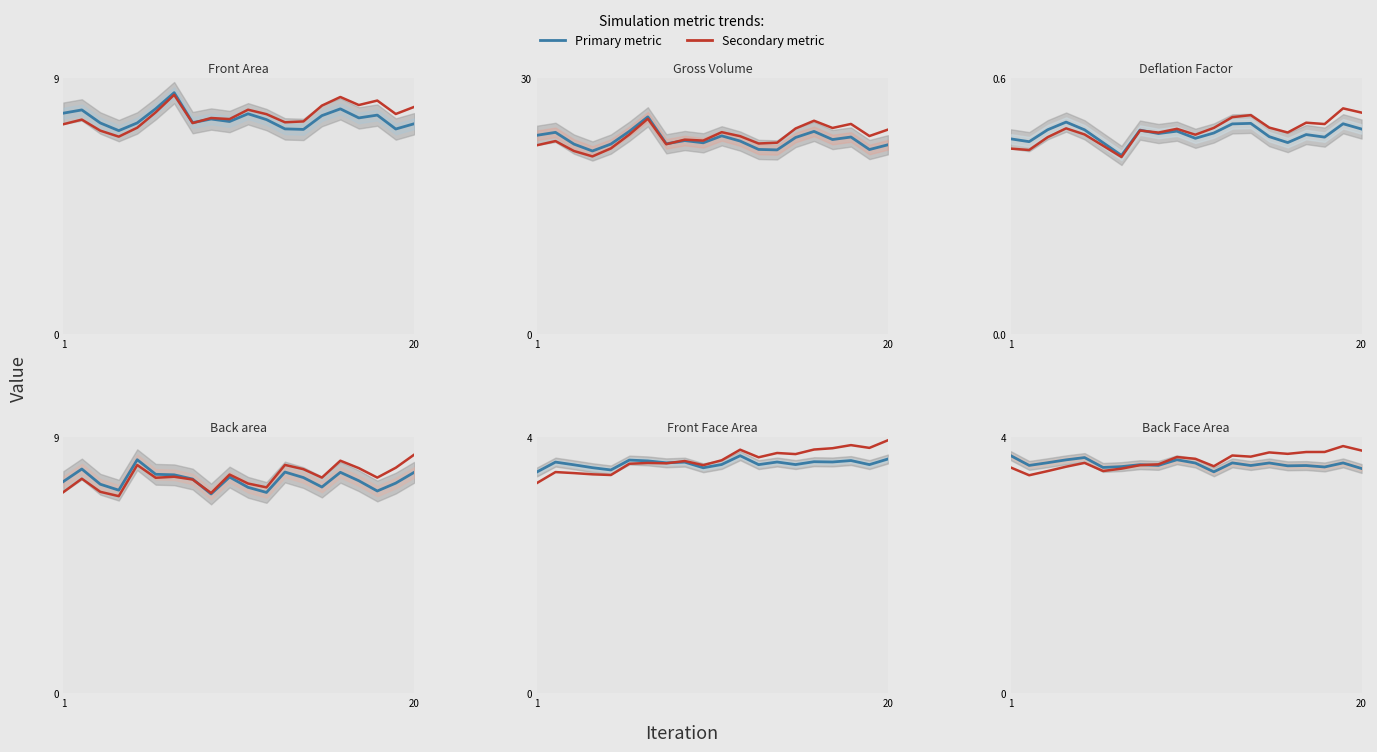

What is the difference between the highest and lowest values at 9?

22.2